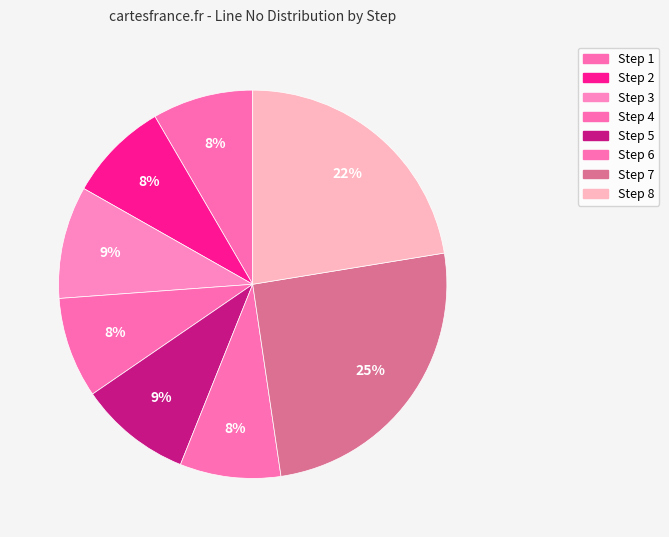

Does Step 7 account for over 50% of the chart?

No